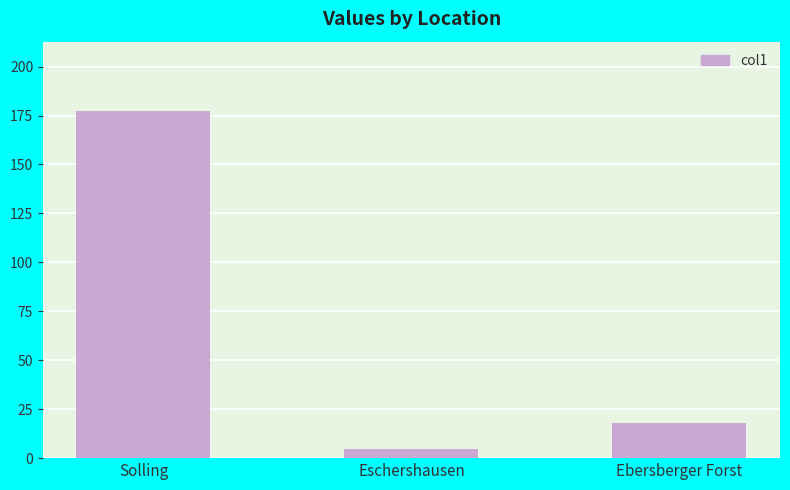

Is it true that the value at Ebersberger Forst is 6.9?

False